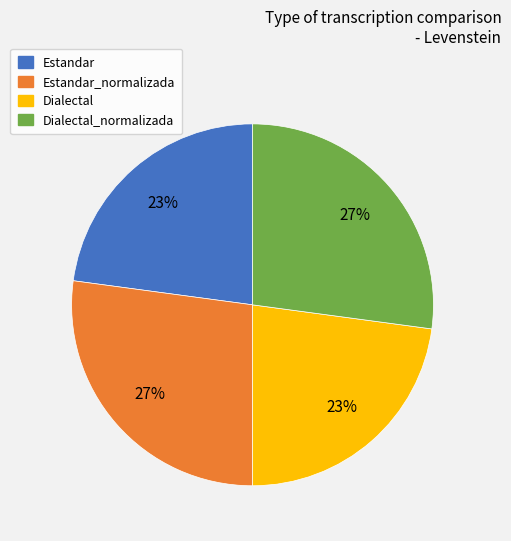

To the nearest percent, what percentage of the pie is Estandar_normalizada?

27%